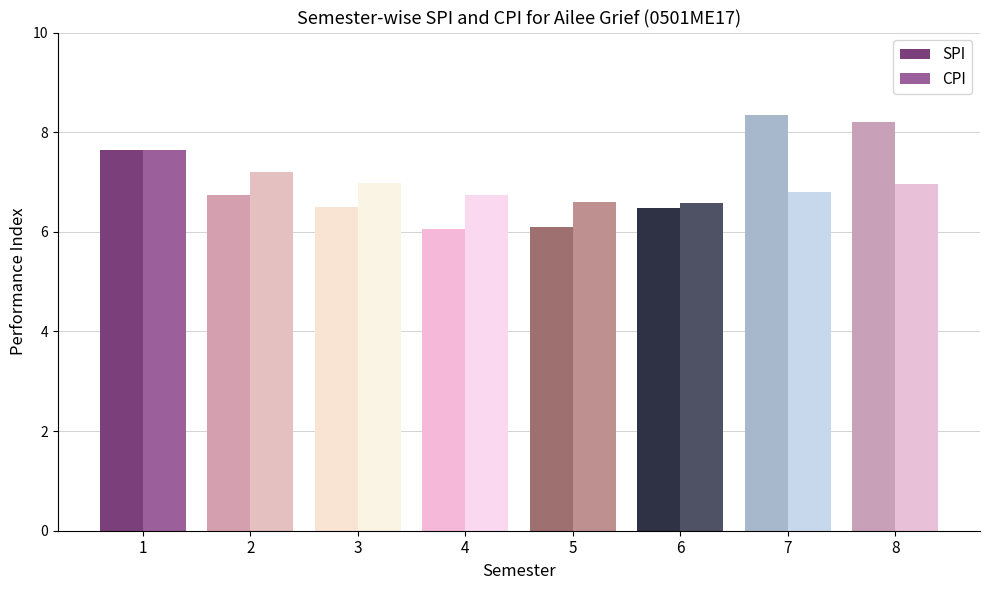

What is the lowest value of the SPI series?

6.1